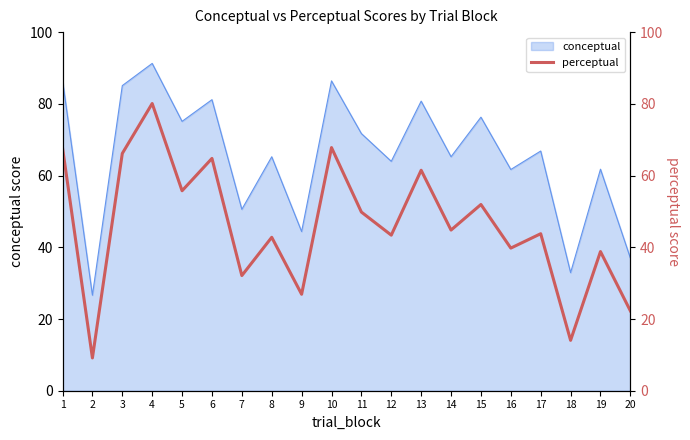

At which category does the data reach its first local peak?

4